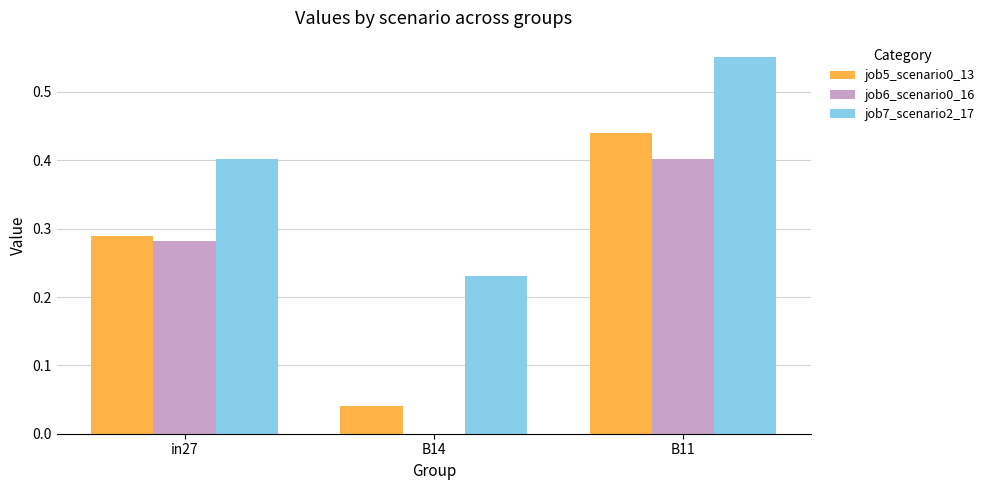

How many groups of bars are there?

3